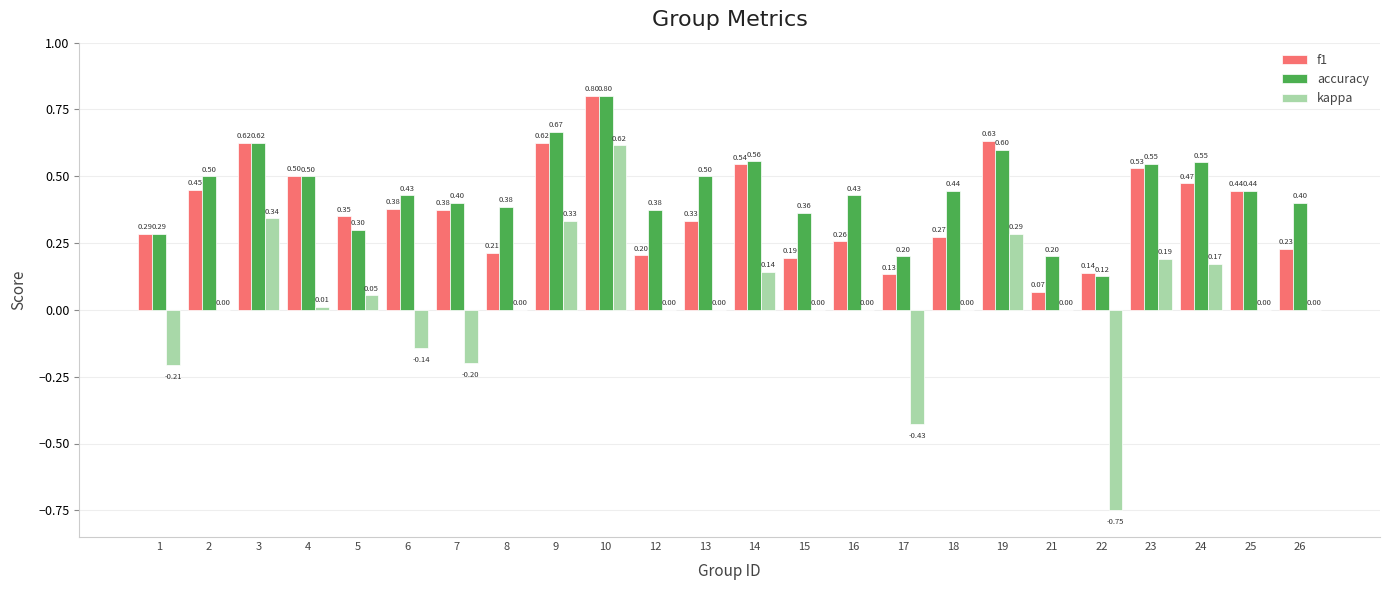

Count the accuracy values in the range 0 to 1.

24